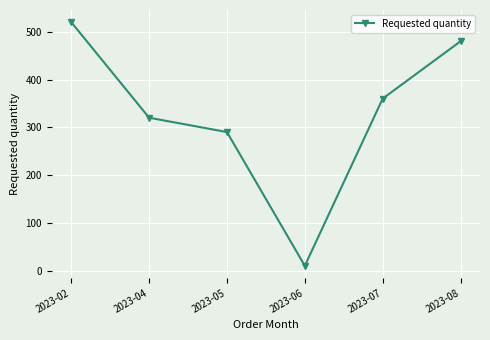

Where does the data first go above 360?

2023-02